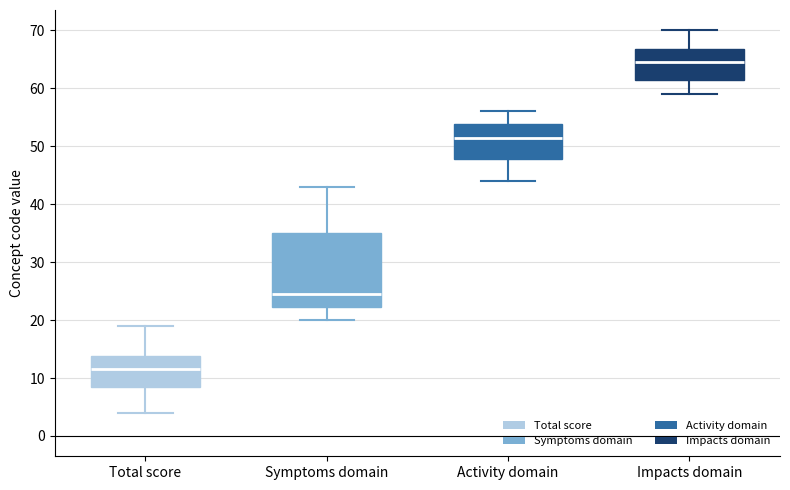

Reading left to right, read every box against the y-axis: the position of its median line, the range the box covers, and the ends of its whiskers. The values are not printed on the chart, so give them approximately, as read against the axis.

Total score: median 12, box 9 to 14, whiskers 4 to 19
Symptoms domain: median 25, box 22 to 35, whiskers 20 to 43
Activity domain: median 52, box 48 to 54, whiskers 44 to 56
Impacts domain: median 65, box 62 to 67, whiskers 59 to 70